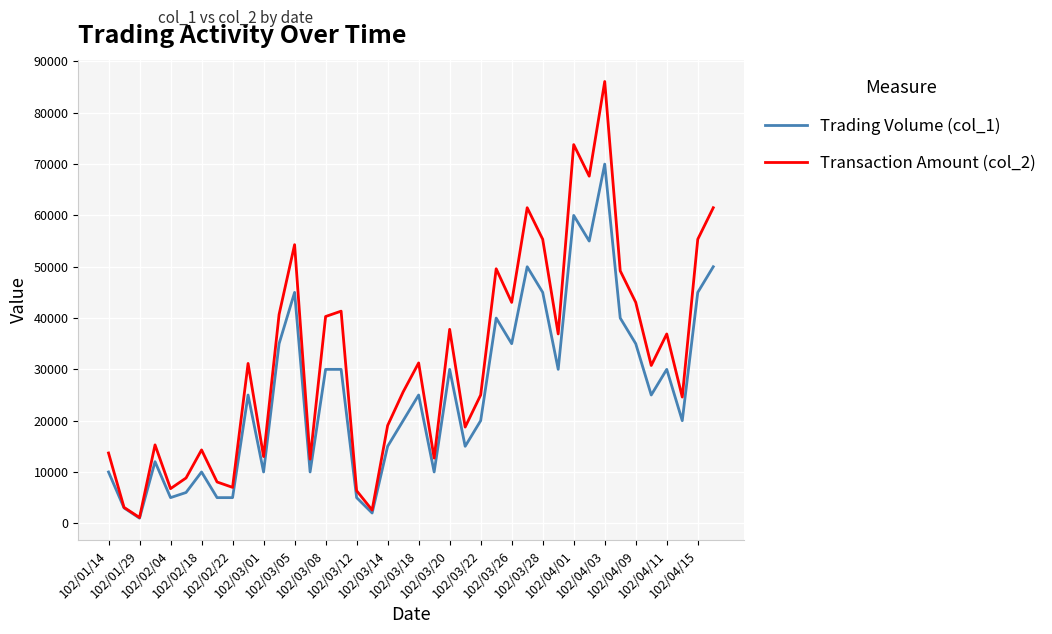

In Transaction Amount (col_2), how many points are higher than both neighbors (excluding endpoints)?

12